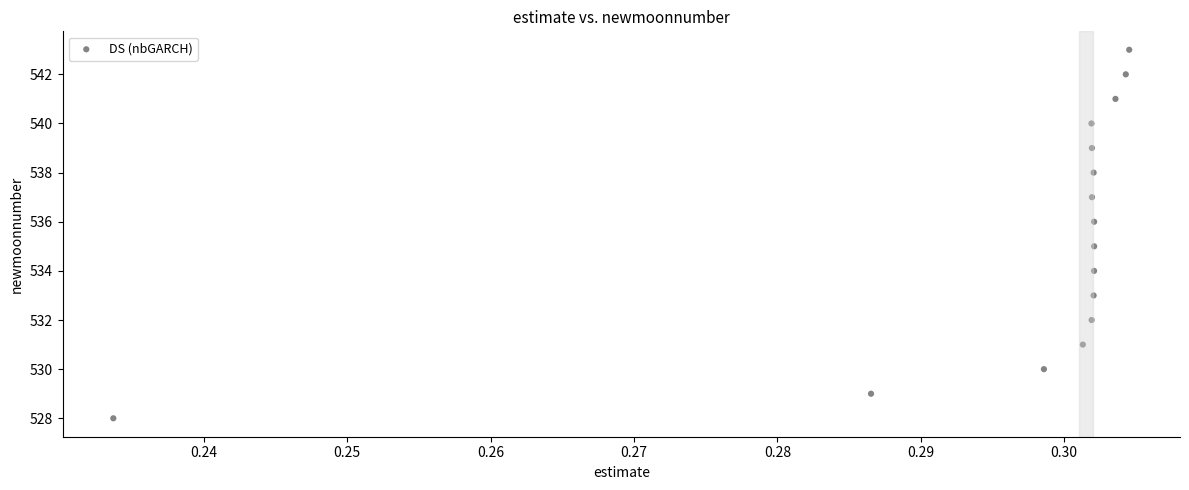

Count the number of points in this scatter plot.

16